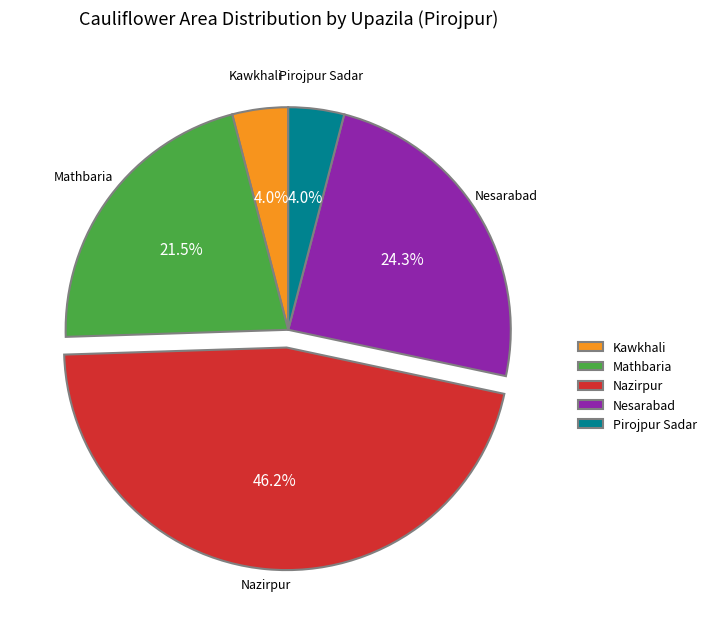

How many slices are in this pie chart?

5